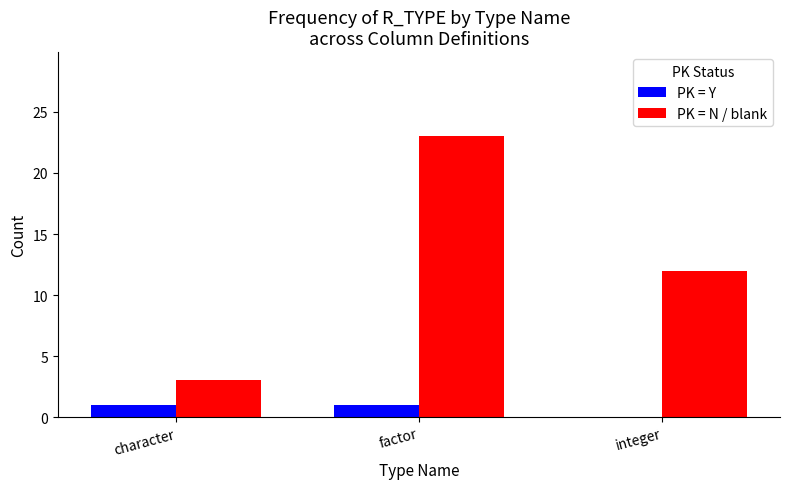

Is it true that PK = N / blank equals 5 at character?

False